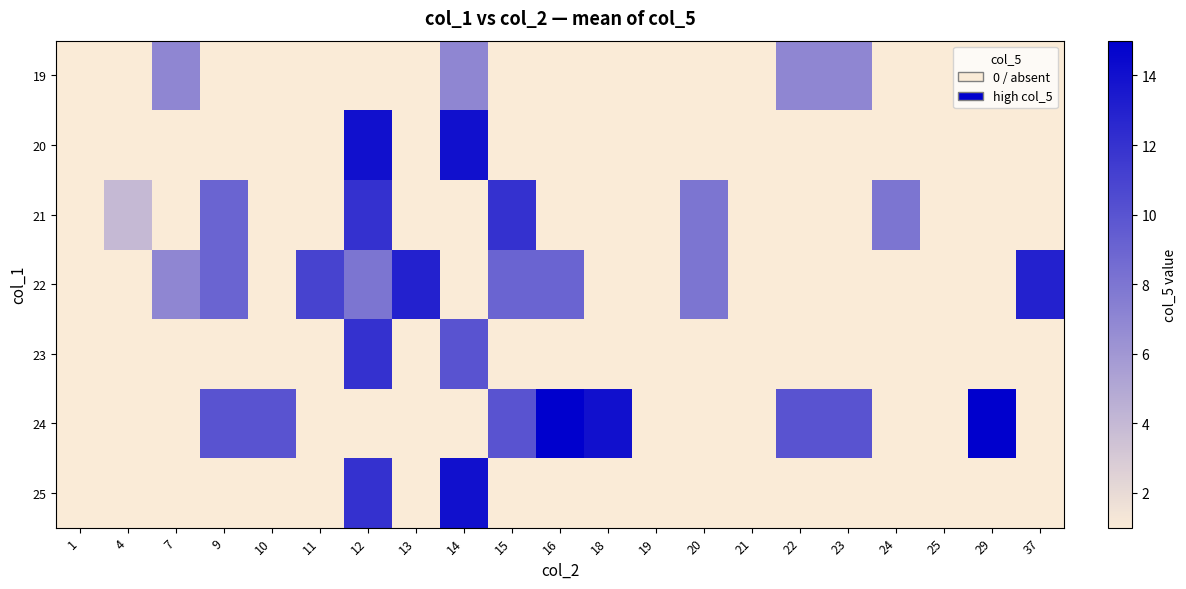

What is the smallest value displayed?

1.0